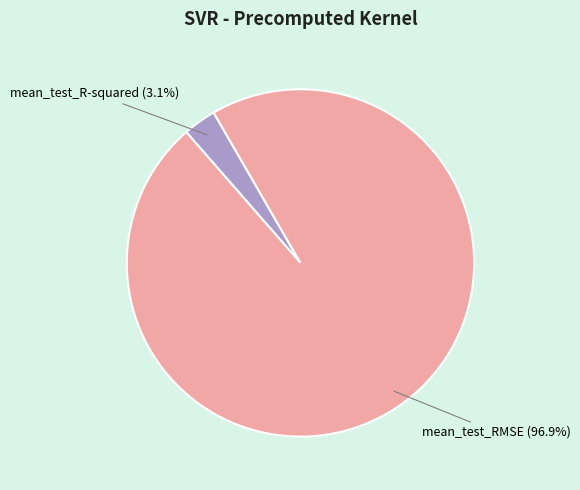

How many segments does this pie chart have?

2